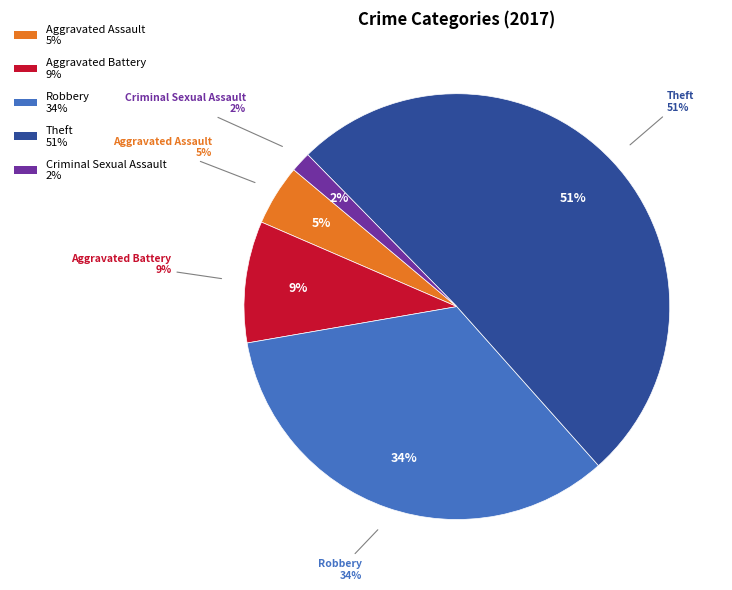

Is Robbery the majority of the pie?

No